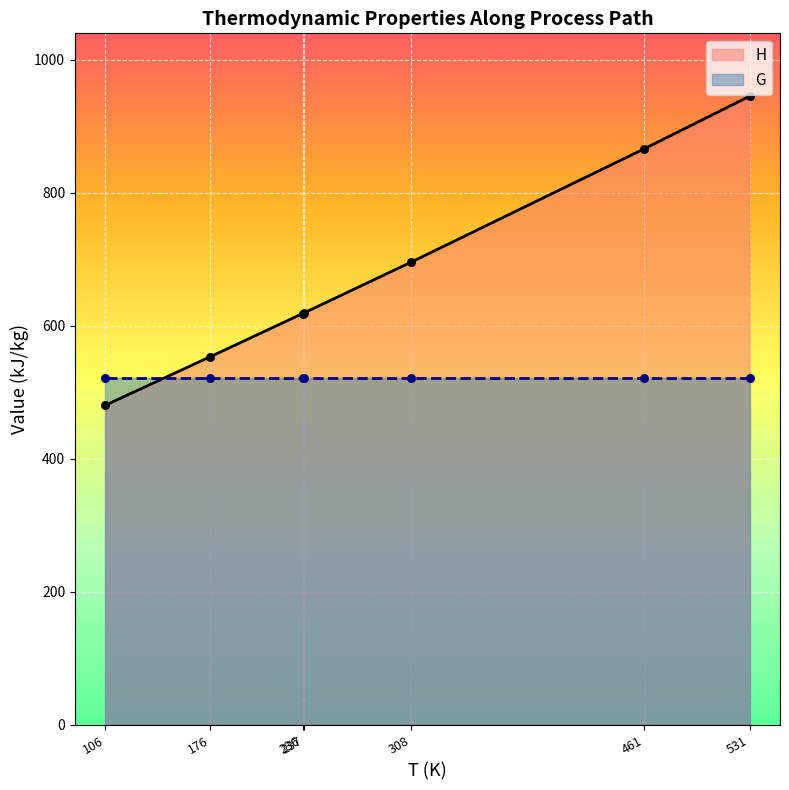

Which series contains the lowest Y value?

H (line)